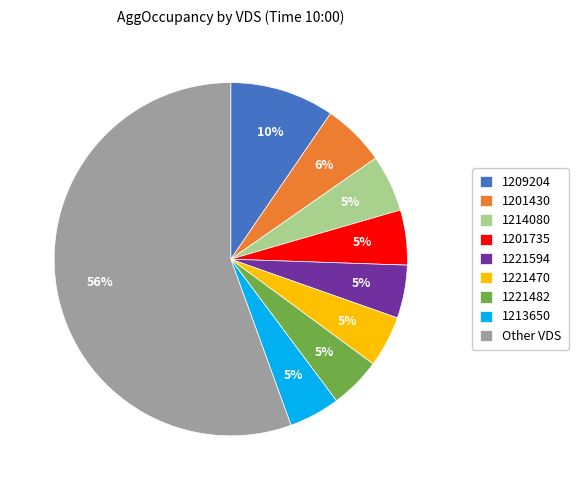

Combined, do 1214080 and 1201430 account for over 50%?

No